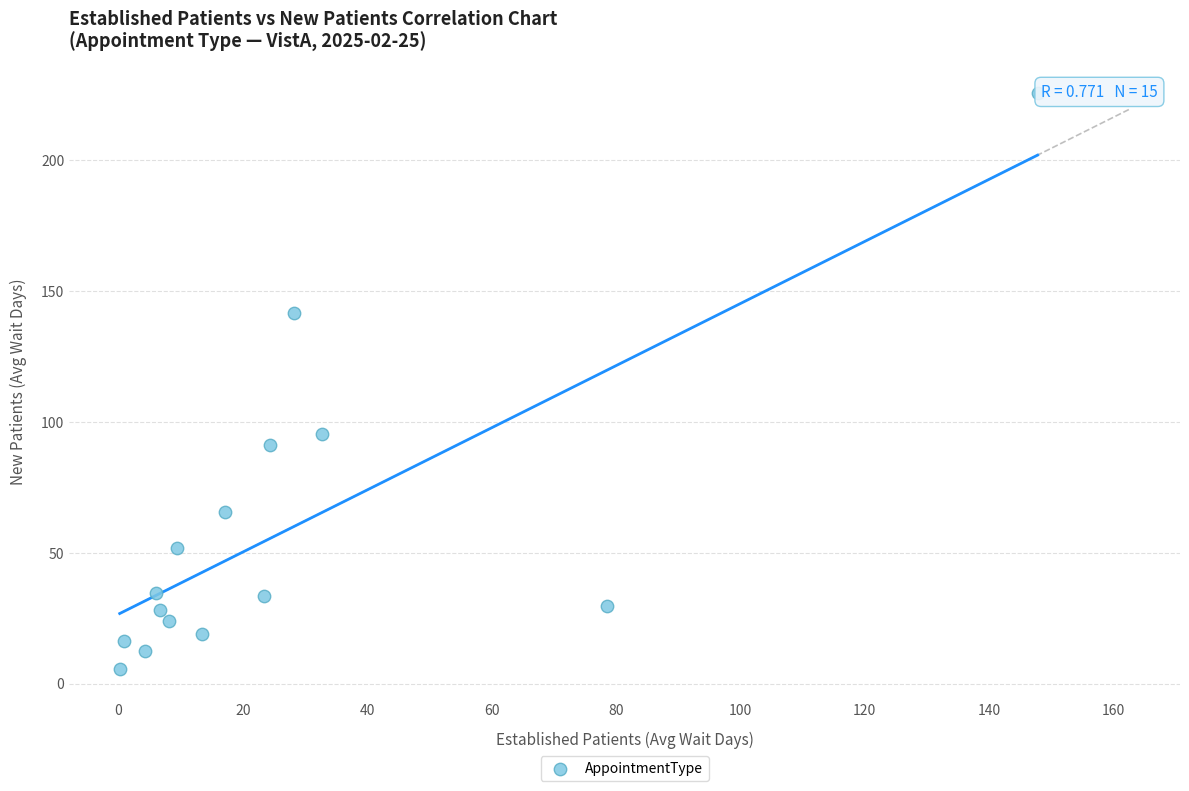

What Y value in the scatter plot is closest to 115?

95.4